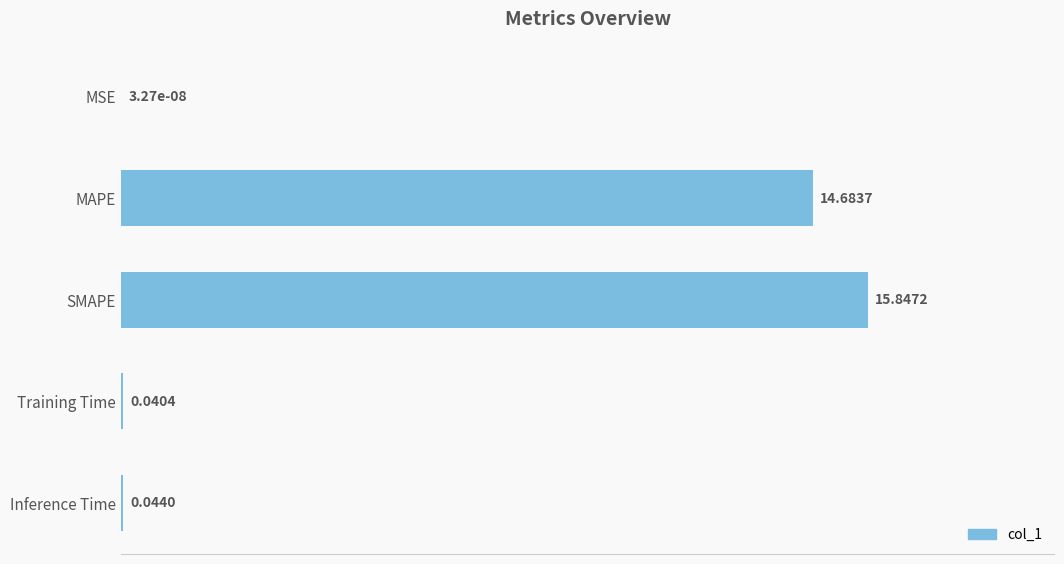

Where is the data nearest to the value 7?

Inference Time